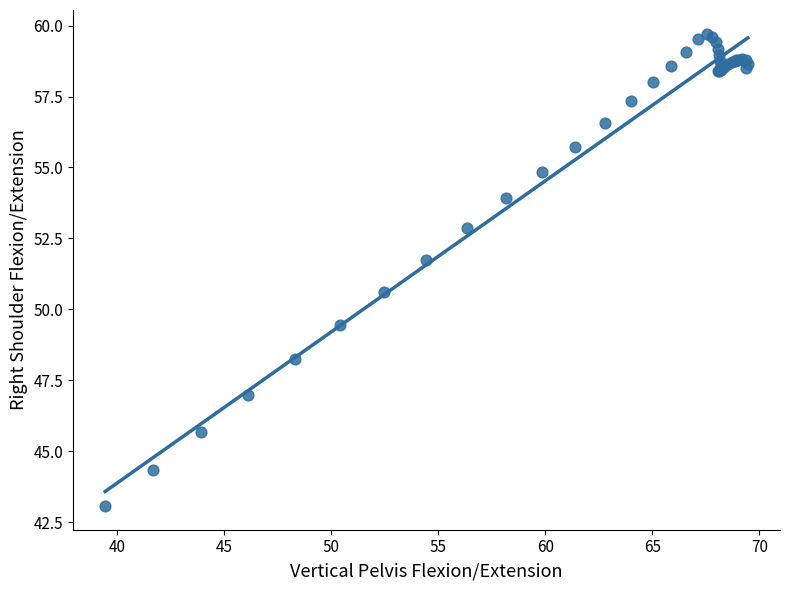

What Y value in the scatter plot is closest to 51?

50.6